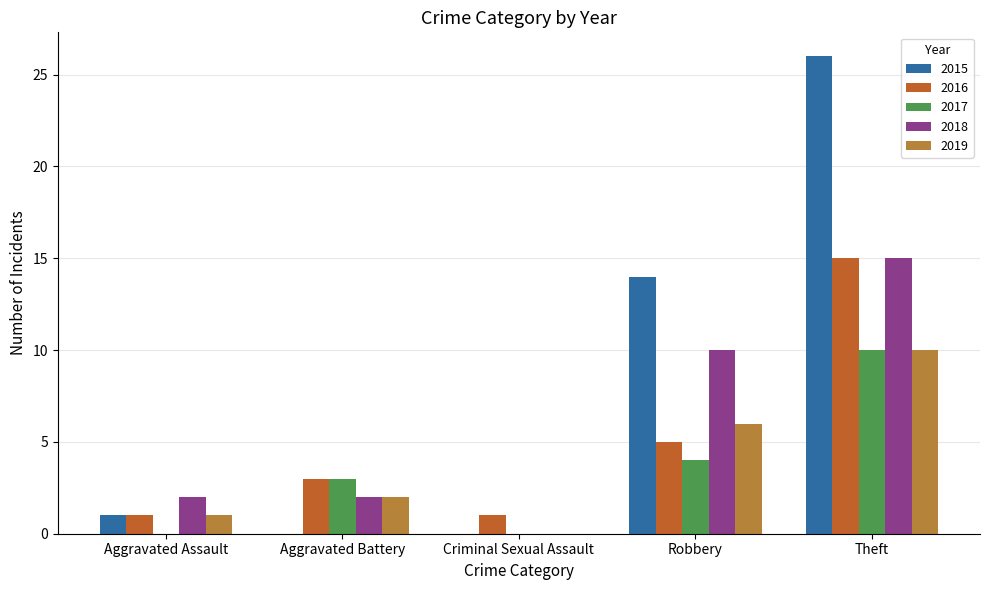

How many groups of bars are there?

5